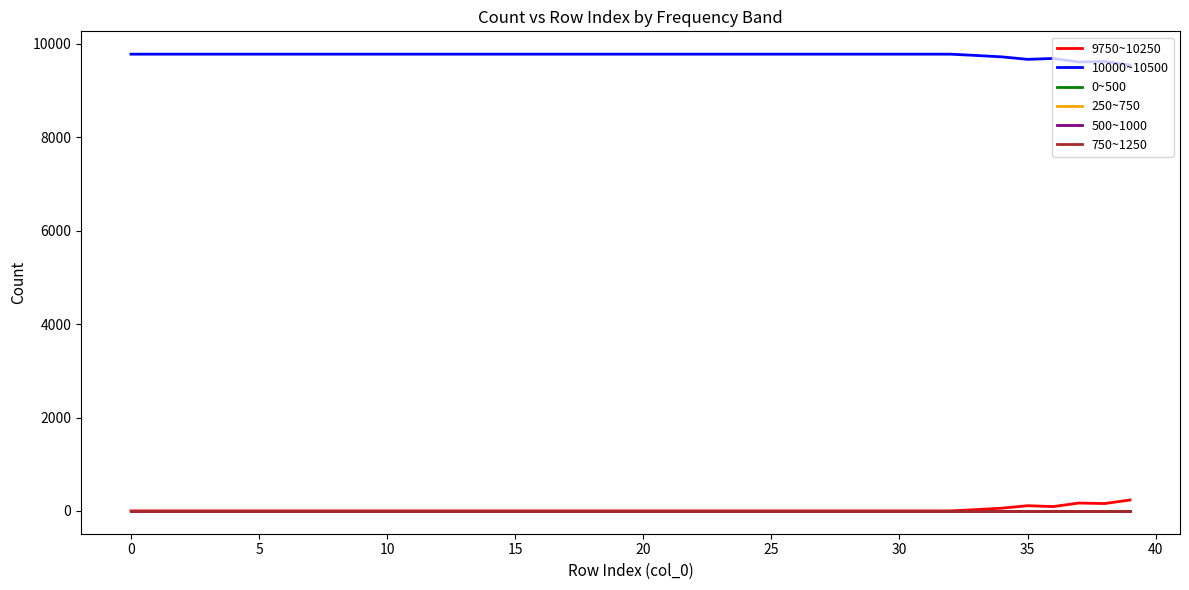

What is the label of the 22nd point from the right?

18